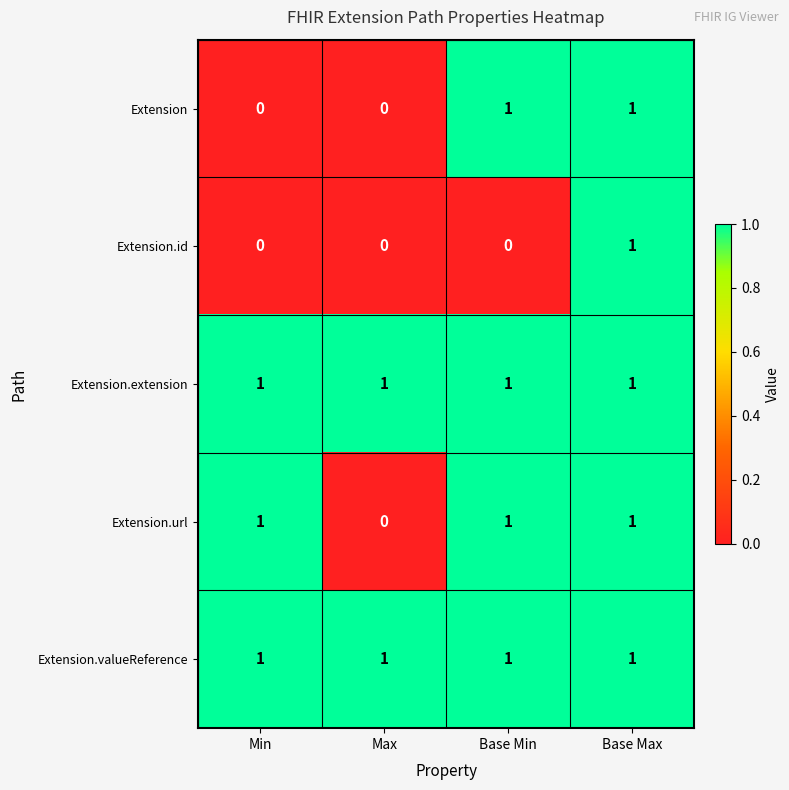

At how many categories does at least one series exceed 0?

4